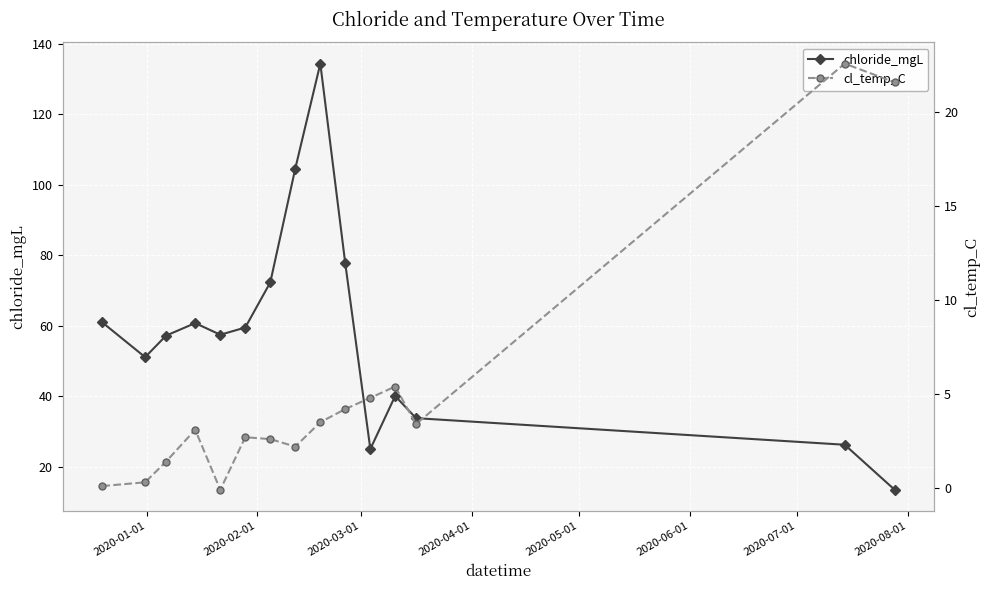

In chloride_mgL, how many points are higher than both neighbors (excluding endpoints)?

3